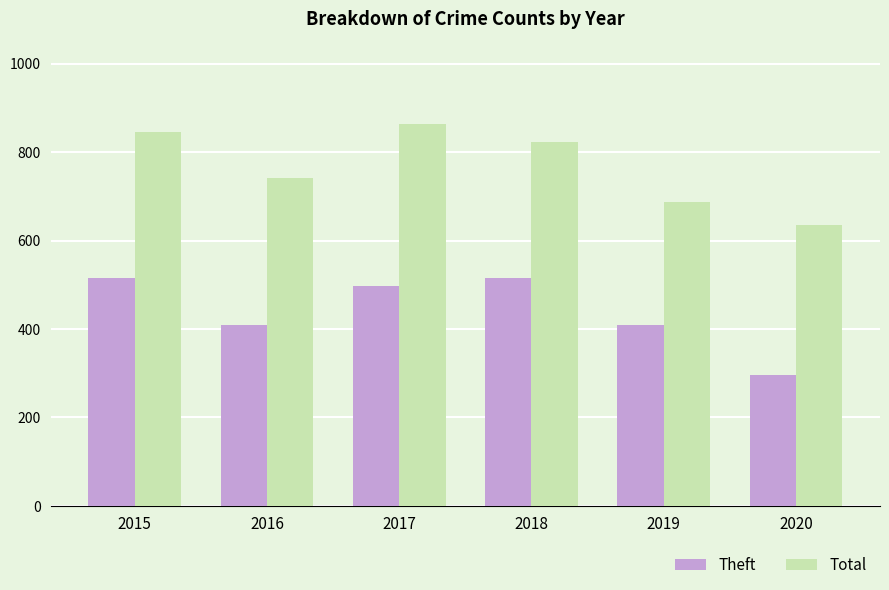

What is the value of the Theft bar at the 5th from the left?

409